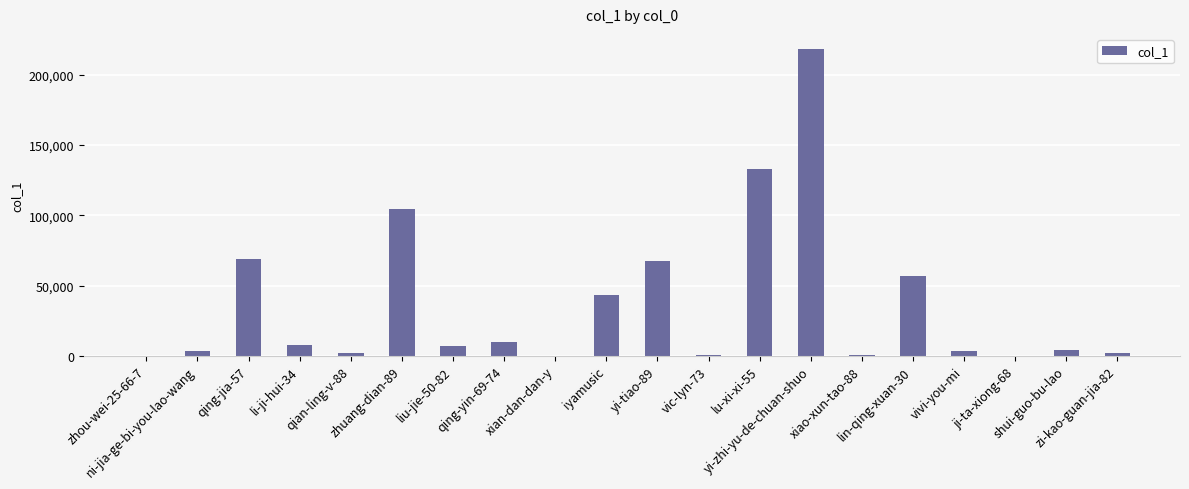

What value does the data have at qian-ling-v-88?

2062